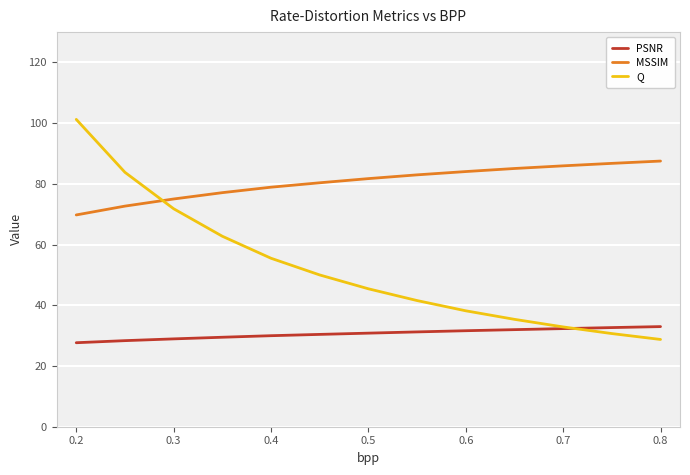

What is the lowest value of the MSSIM series?

69.8